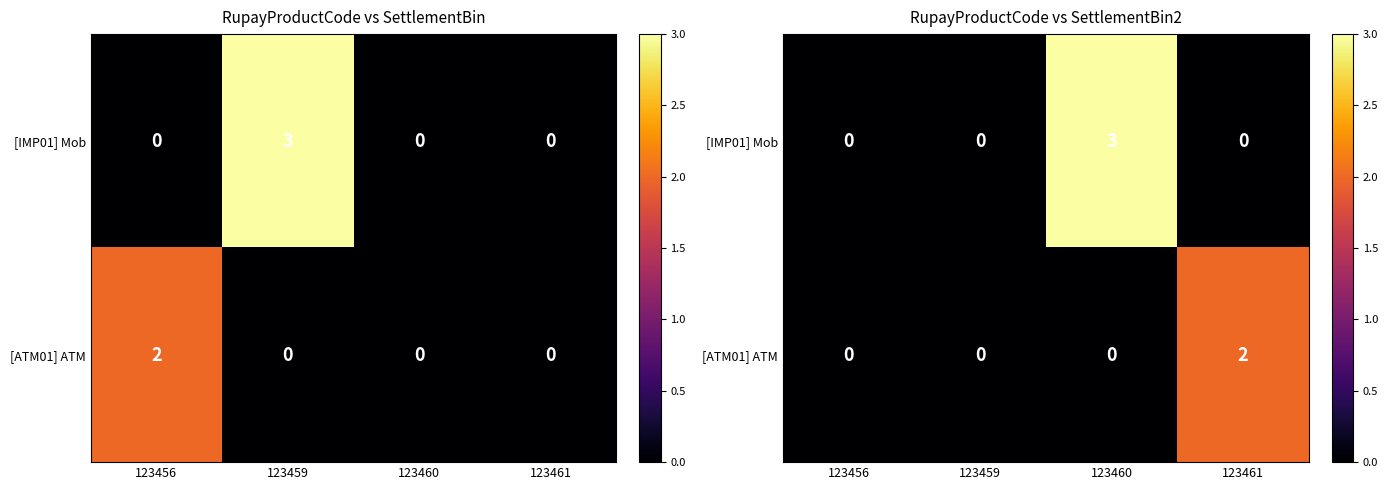

At how many categories does at least one series exceed 0?

2